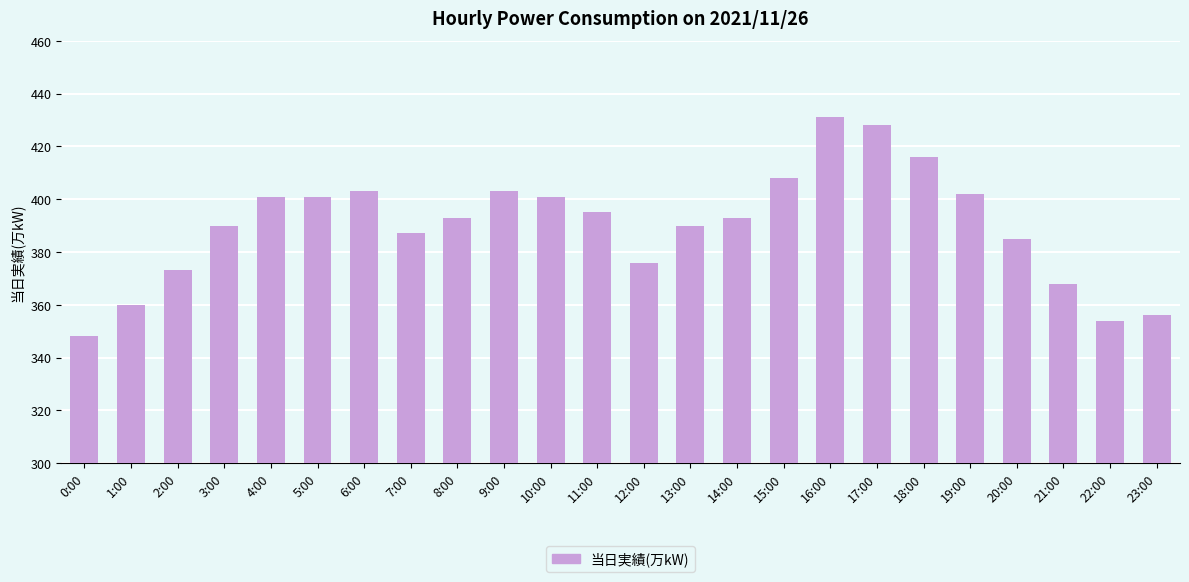

Which has a higher value, 12:00 or 6:00?

6:00